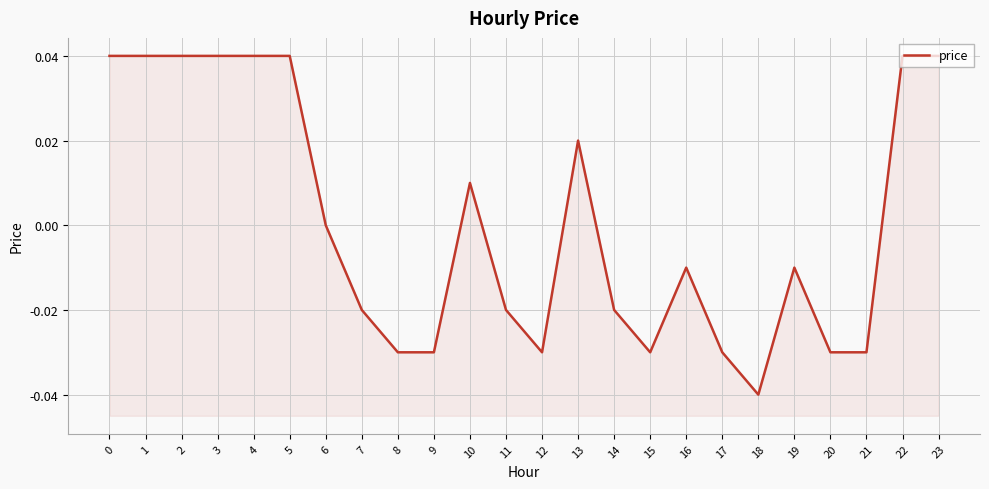

What is the change in value from 2 to 8?

-0.1